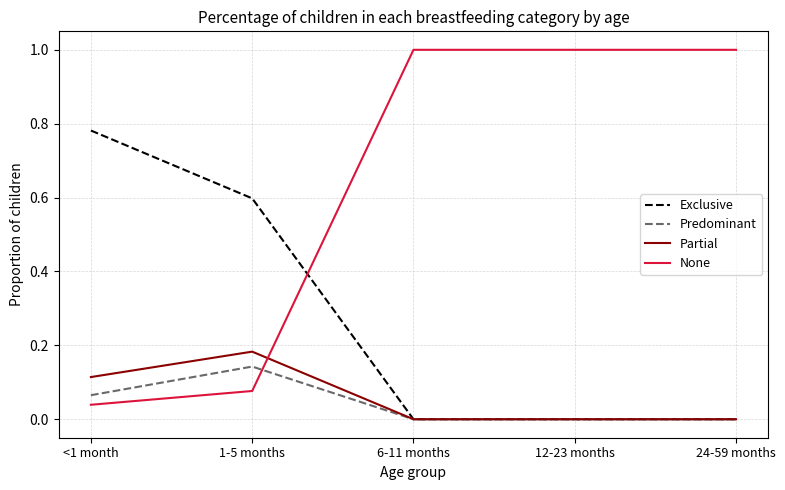

What position from the left is <1 month?

1